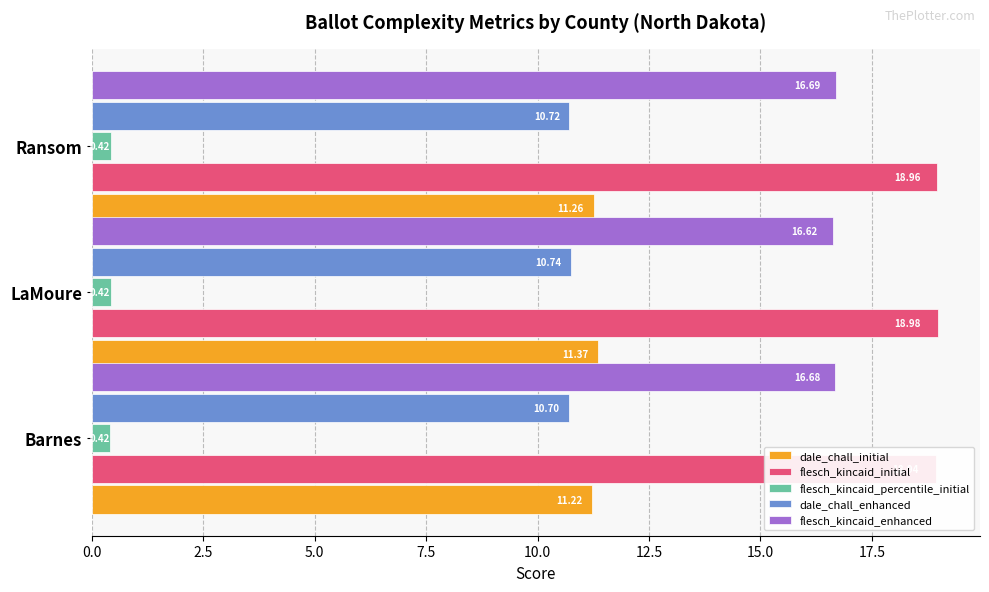

True or false: dale_chall_enhanced has a value of 10.7 at Barnes.

True